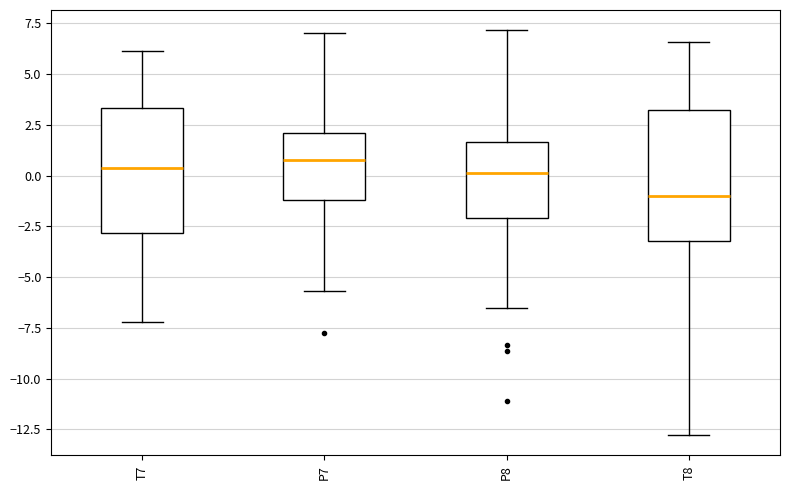

Which box's median line is the lowest?

T8